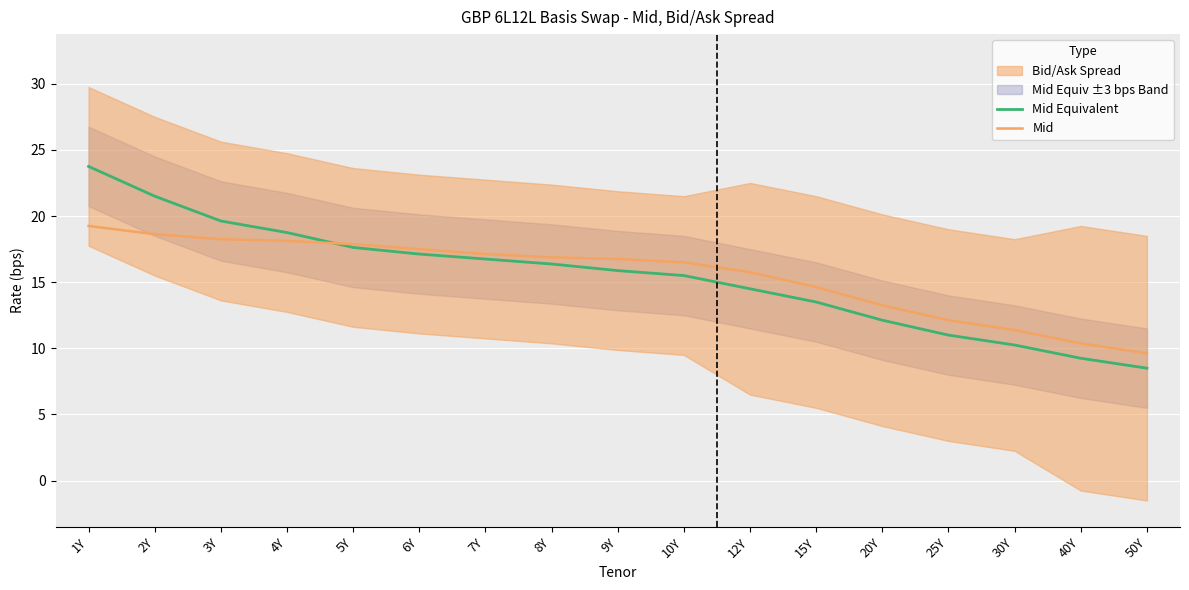

How many lines are shown in the chart?

2